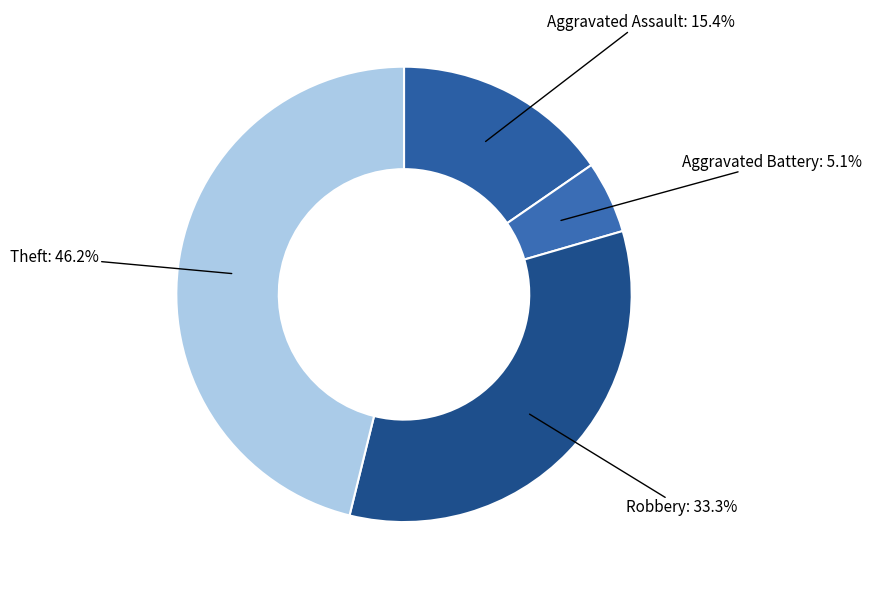

Is there any slice that represents more than half of the pie?

No